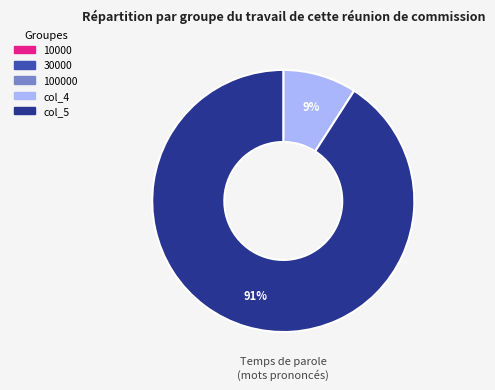

Is there any slice that represents more than half of the pie?

Yes